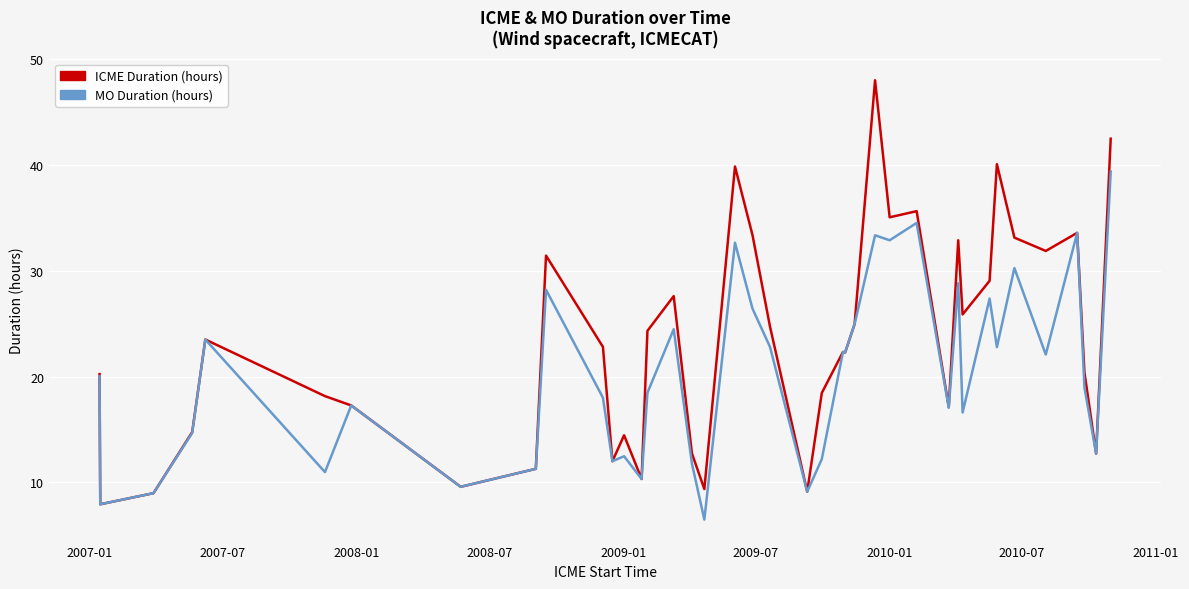

List the series in order of their peak value, highest first.

ICME Duration (hours), MO Duration (hours)